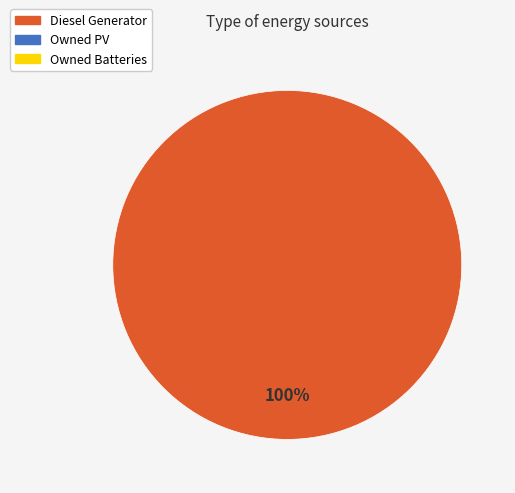

Does any single category account for the majority?

Yes